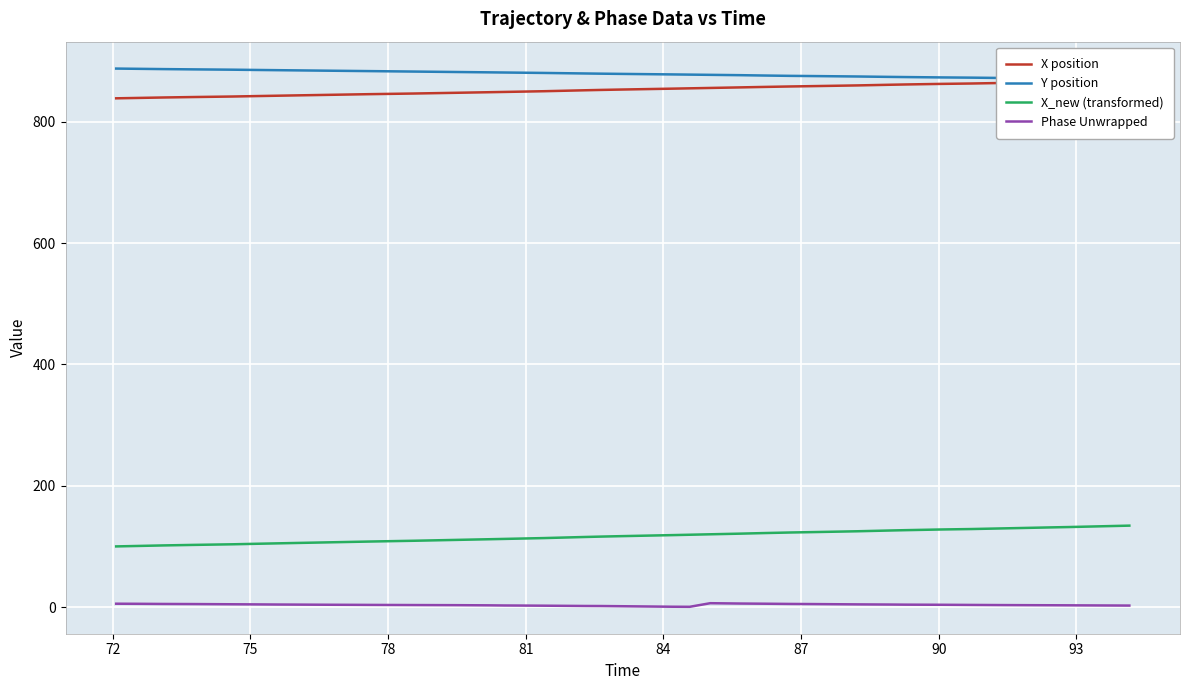

True or false: Phase Unwrapped and X_new (transformed) cross at least once.

False